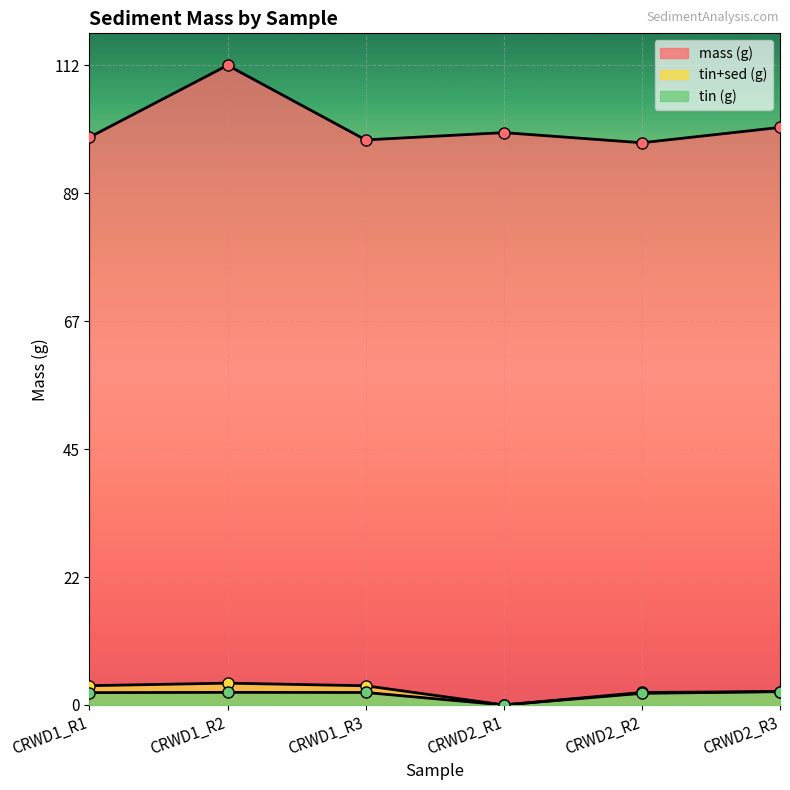

Which series has the widest spread of values?

mass (g)